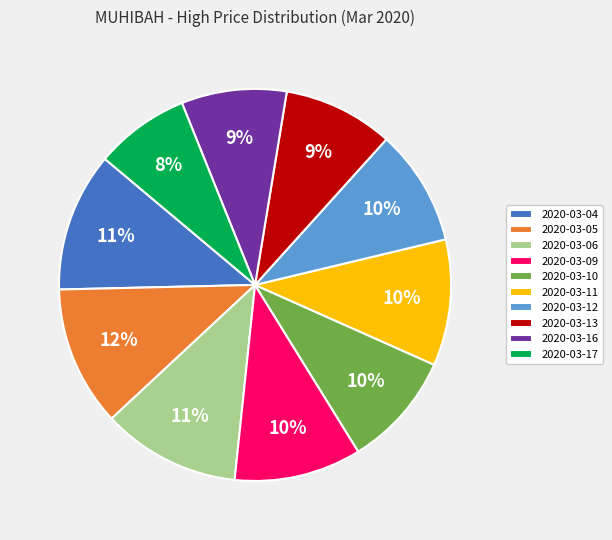

To the nearest percent, what is the average slice percentage?

10%